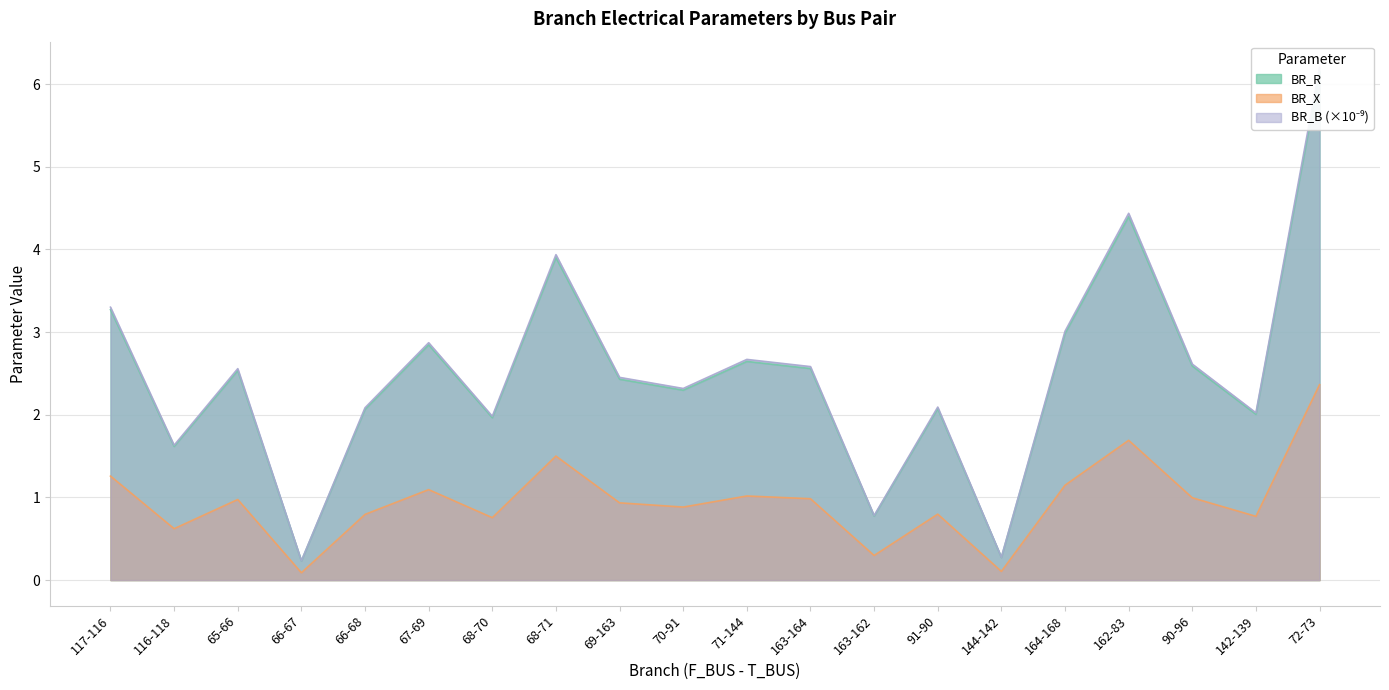

At which category is the sum across all series the highest?

72-73